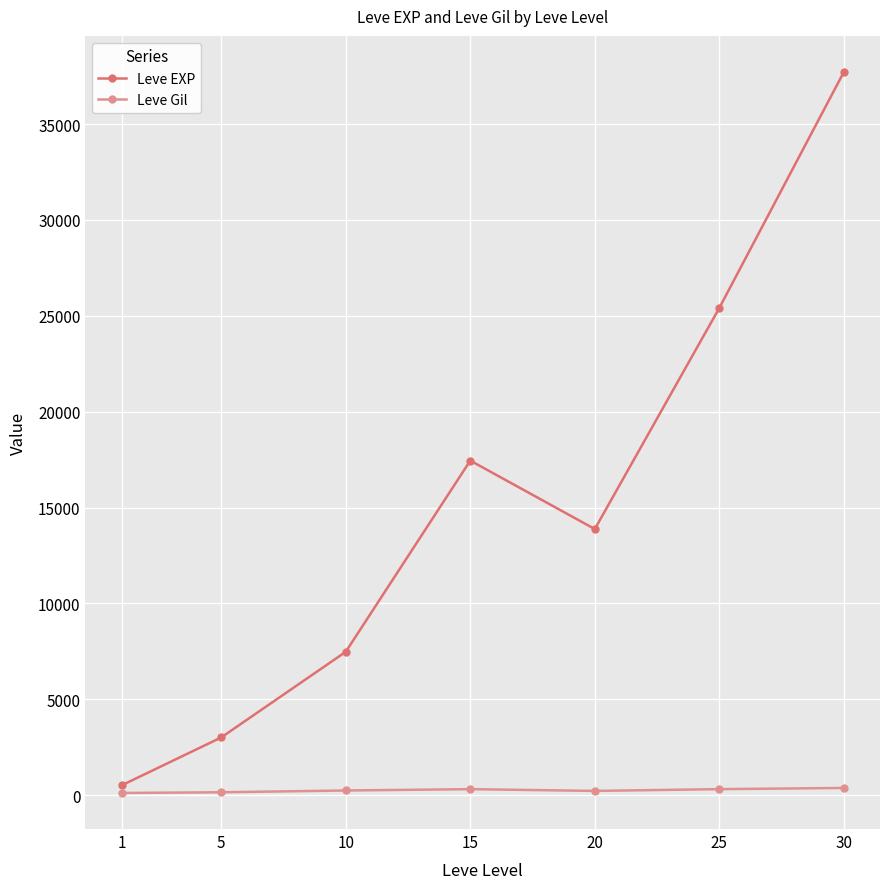

At which category does Leve EXP reach its first local valley?

20